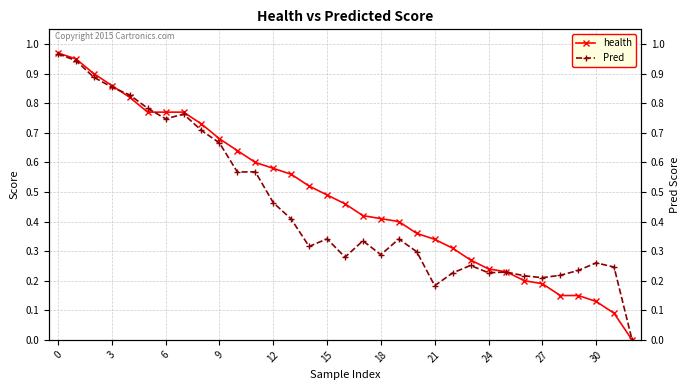

List the series in order of their peak value, lowest first.

Pred, health